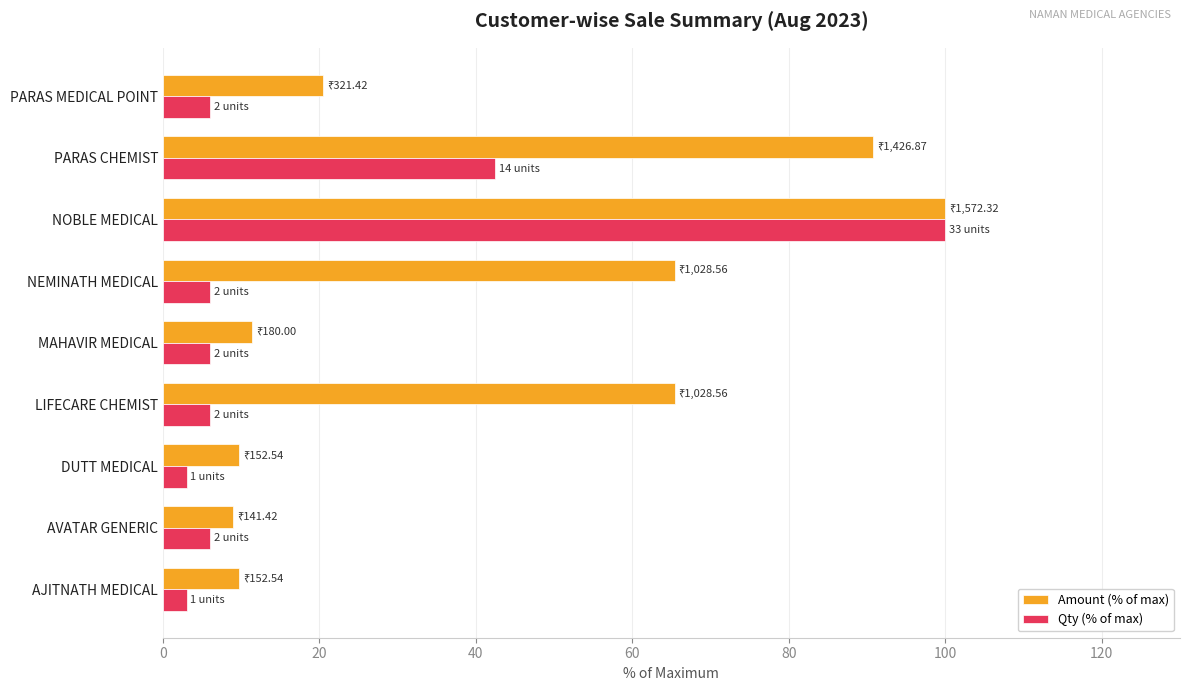

At which label does Amount (% of max) reach its peak?

NOBLE MEDICAL